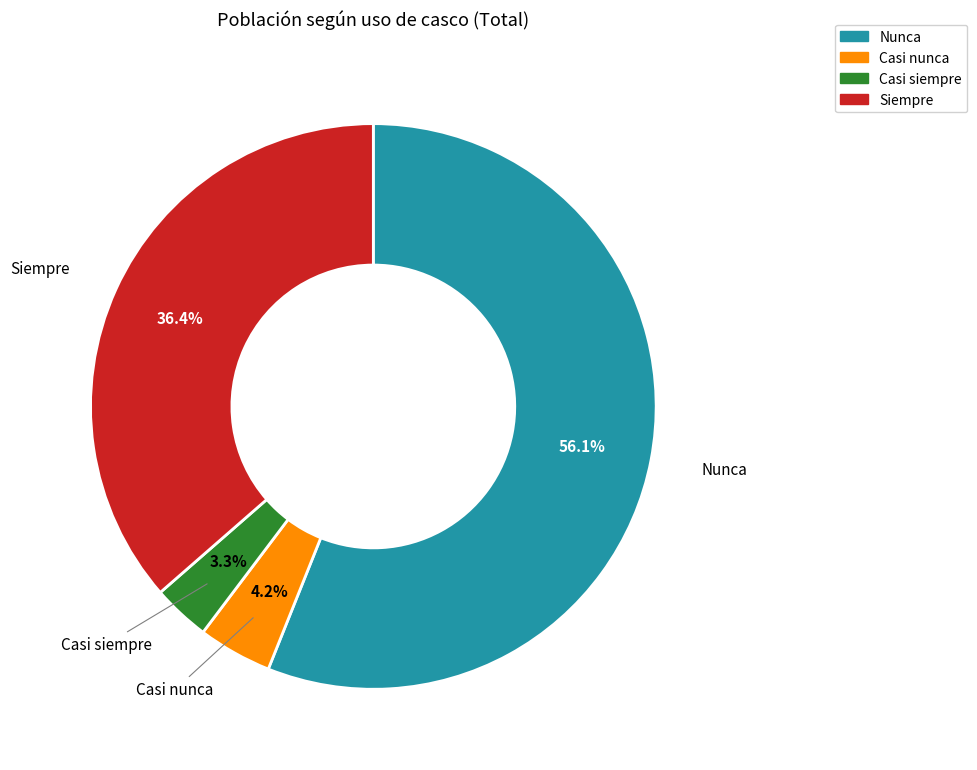

Which slice is the largest?

Nunca